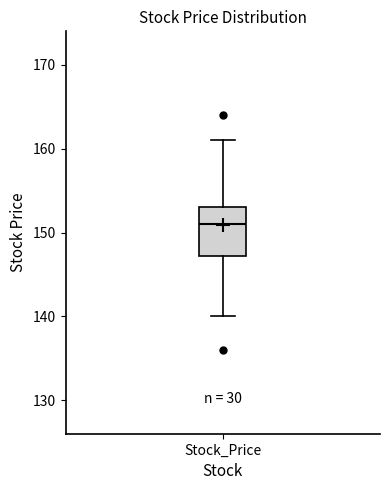

Transcribe this box plot: give where the median line is, the range the box spans, and where the two whiskers end, as read against the y-axis. The values are not printed on the chart, so give them approximately, as read against the axis.

median 151, box 147 to 153, whiskers 140 to 161